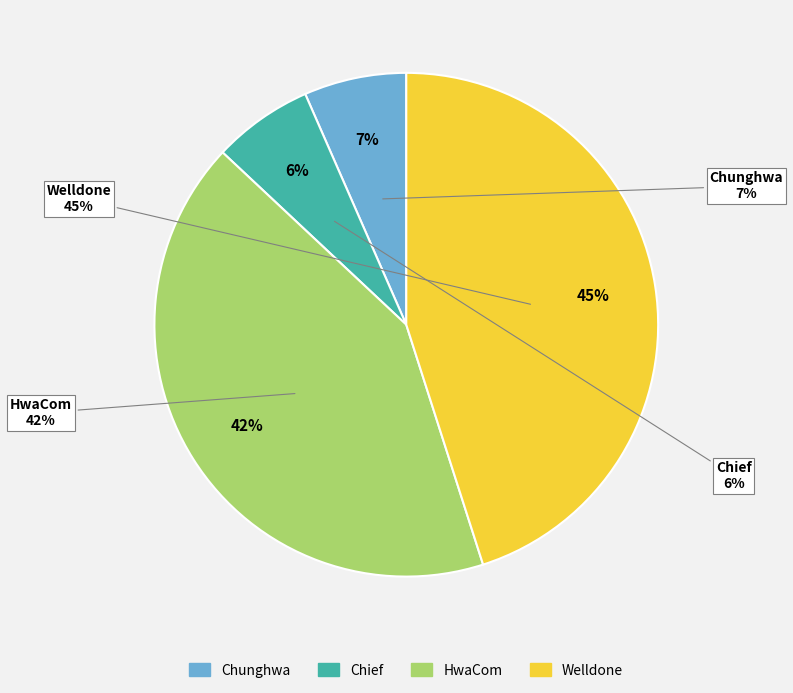

What percentage is the Chief Telecom slice, to the nearest percent?

6%